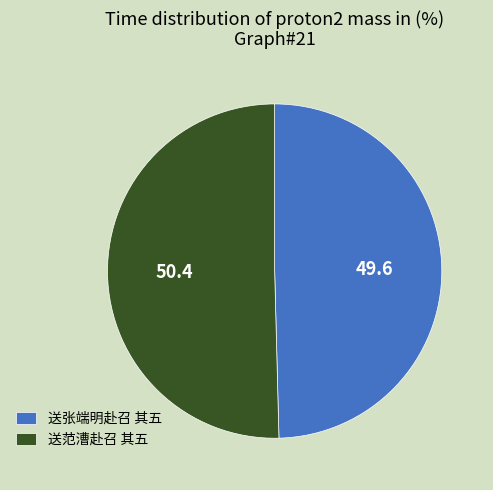

Which slice is the largest?

送范漕赴召 其五